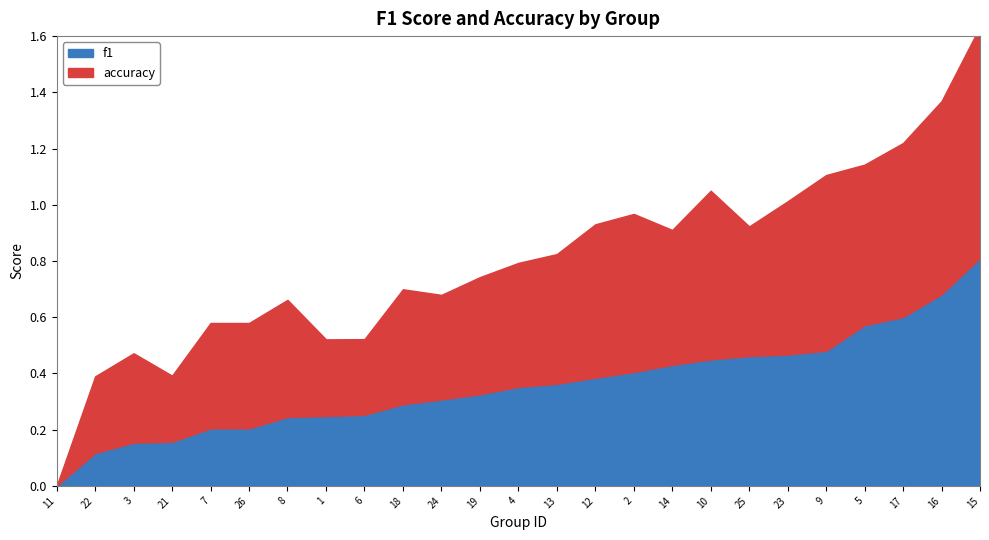

At 7, list the series in order from smallest to largest.

f1, accuracy